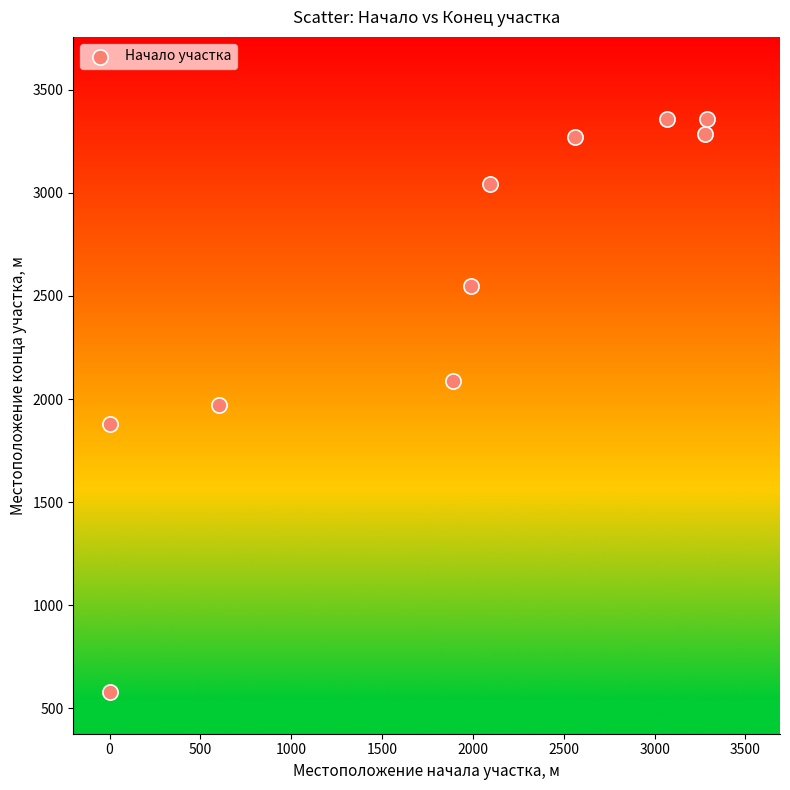

What is the range of Y values (max minus min)?

2779